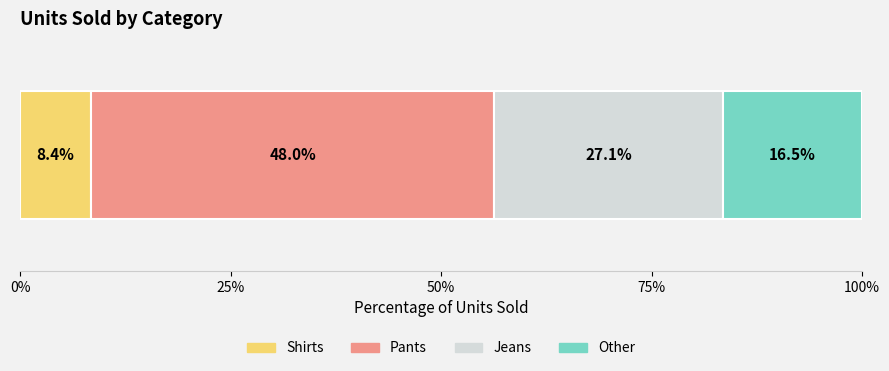

What is the maximum value for Shirts?

8.4